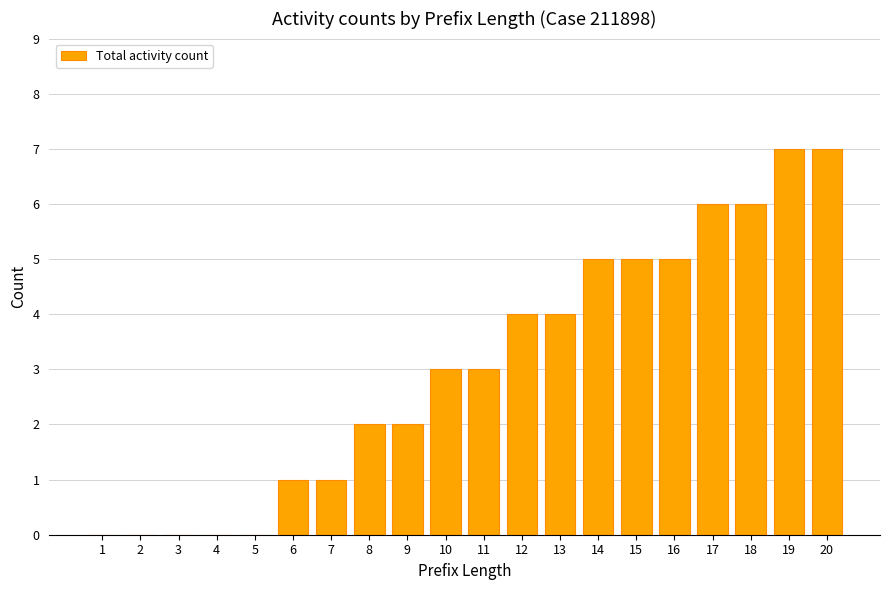

Are the bars horizontal?

No